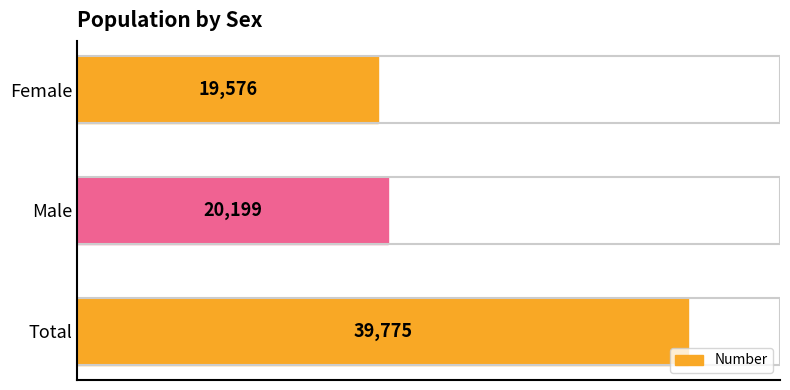

Does the chart contain any negative values?

No